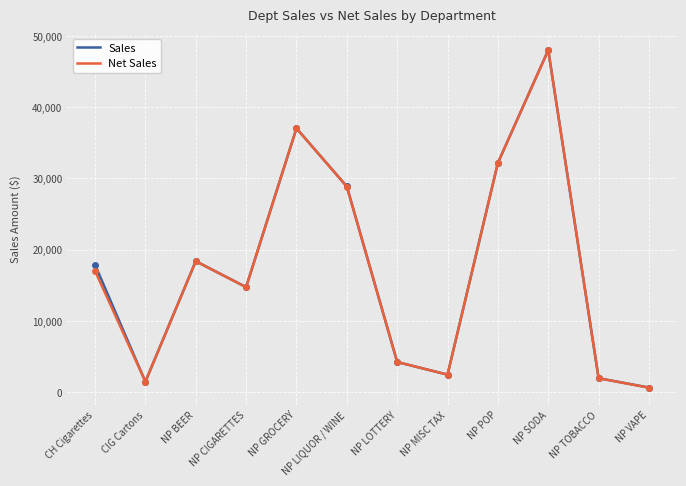

What is the total value across all series at NP MISC TAX?

4954.4